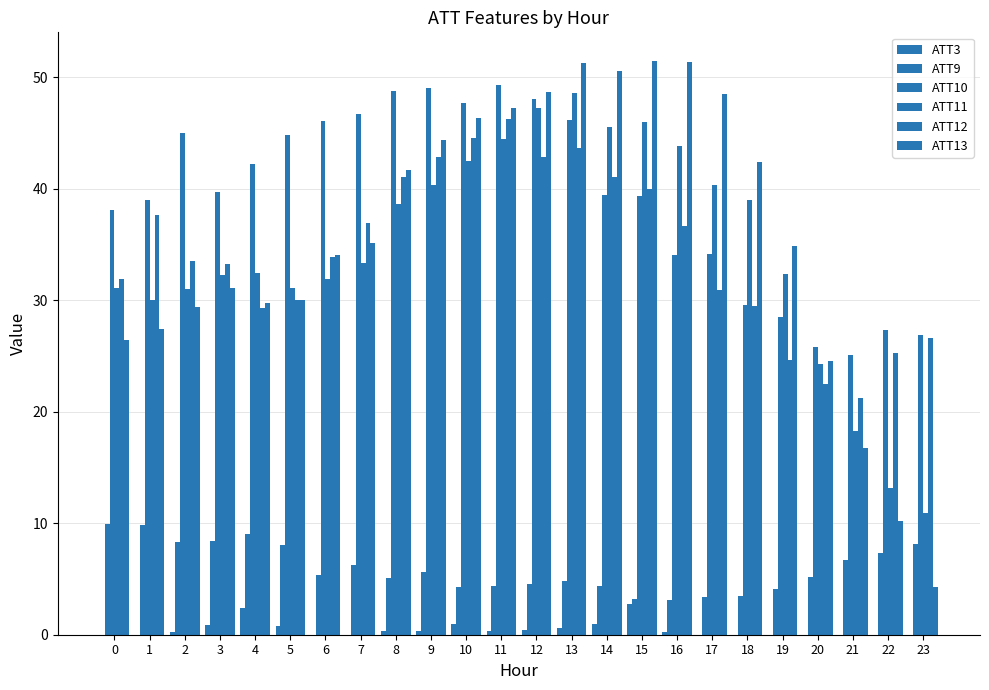

Which label corresponds to the largest value in the chart?

15